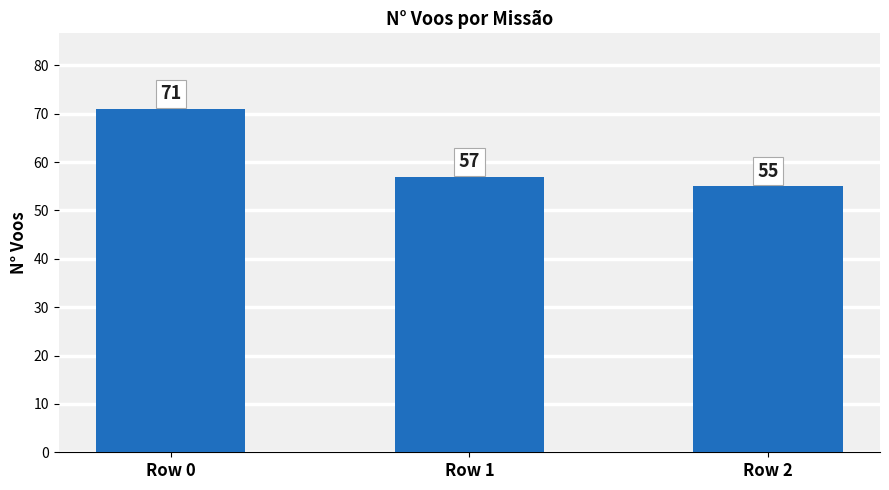

How many values are between 55 and 71?

3